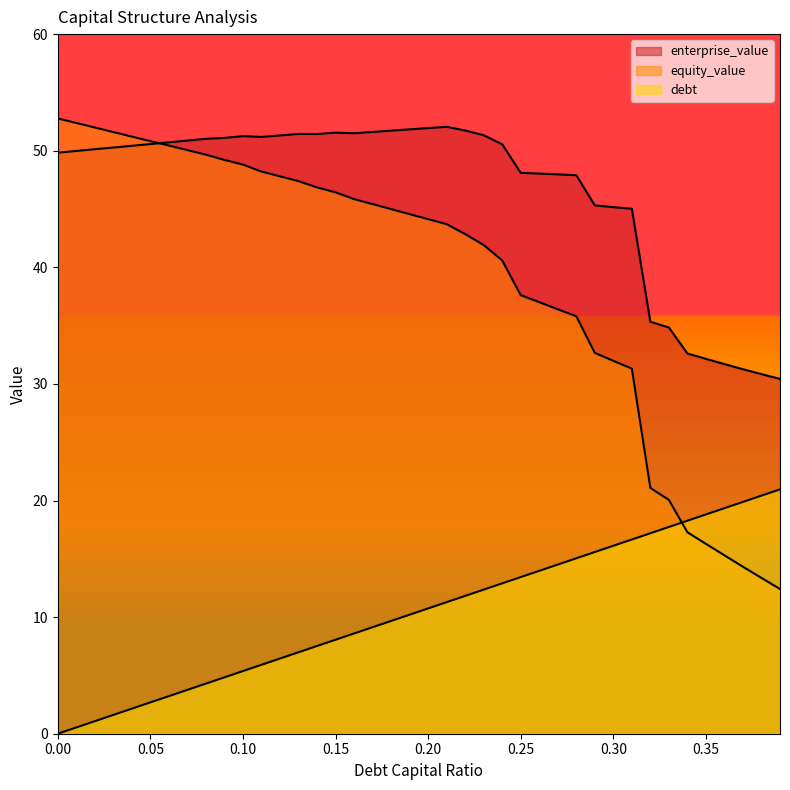

At which label does enterprise_value first exceed 50?

0.02